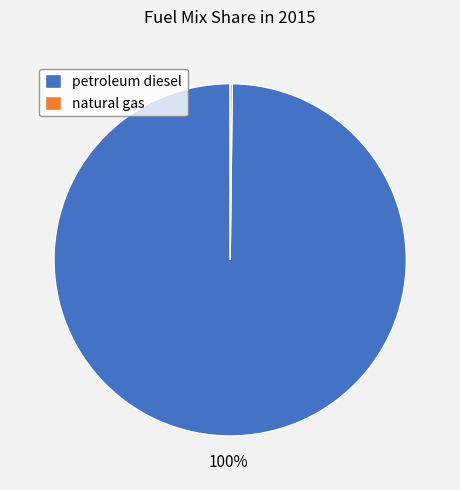

To the nearest percent, what is the difference between the largest and smallest slice percentages?

100%